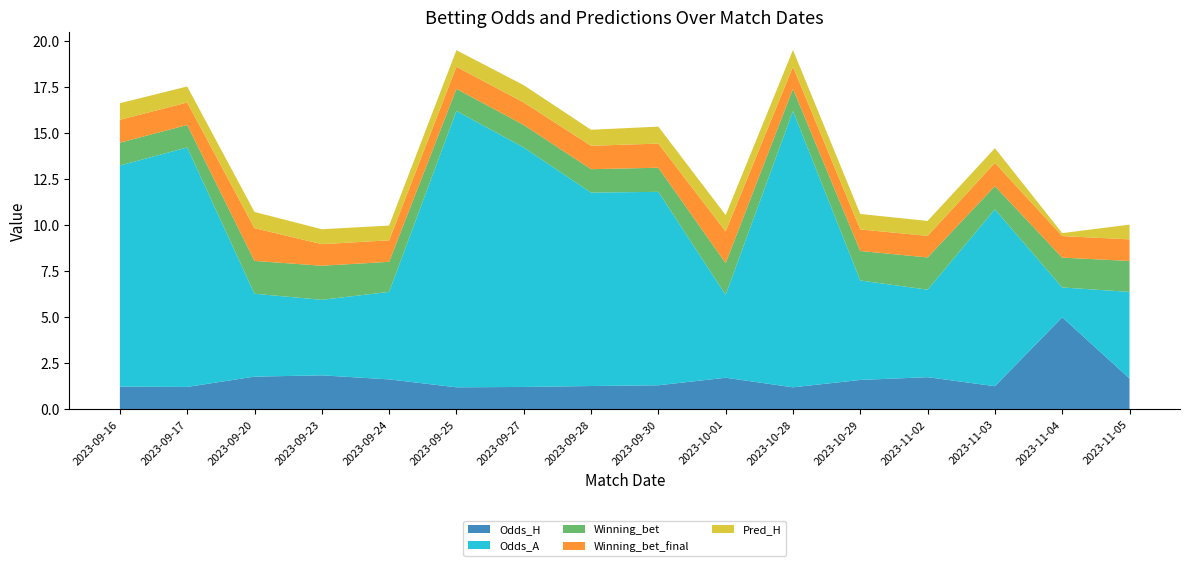

Reading left to right, transcribe all the data shown in this chart.

Odds_H: 1.2	1.2	1.8	1.9	1.6	1.2	1.2	1.3	1.3	1.7	1.2	1.6	1.8	1.3	5.0	1.7
Odds_A: 12.0	13.0	4.5	4.1	4.8	15.0	13.0	10.5	10.5	4.5	15.0	5.4	4.8	9.6	1.6	4.7
Winning_bet: 1.2	1.2	1.8	1.9	1.6	1.2	1.2	1.3	1.3	1.7	1.2	1.6	1.8	1.3	1.6	1.7
Winning_bet_final: 1.2	1.2	1.8	1.2	1.2	1.2	1.2	1.3	1.3	1.7	1.2	1.2	1.2	1.3	1.2	1.2
Pred_H: 0.9	0.9	0.9	0.8	0.8	0.9	0.9	0.9	0.9	0.9	0.9	0.8	0.8	0.8	0.2	0.8